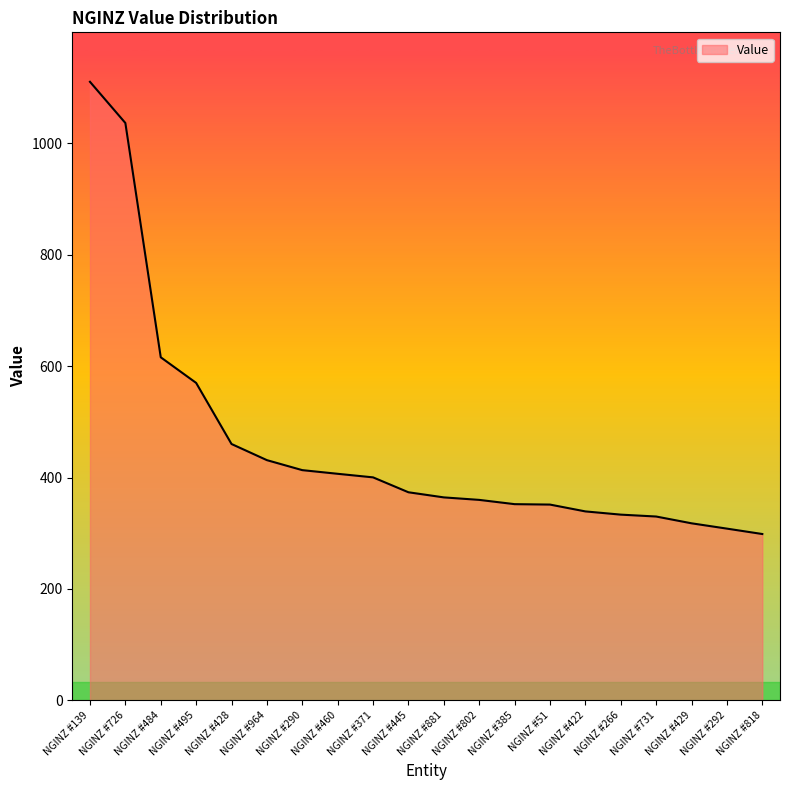

What is the smallest value displayed?

298.5